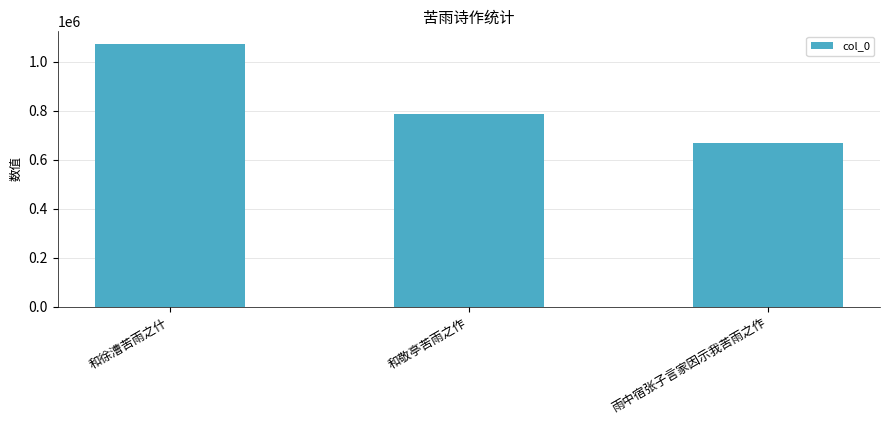

What is the sum of the values at 和敬亭苦雨之作 and 雨中宿张子言家因示我苦雨之作?

1455056